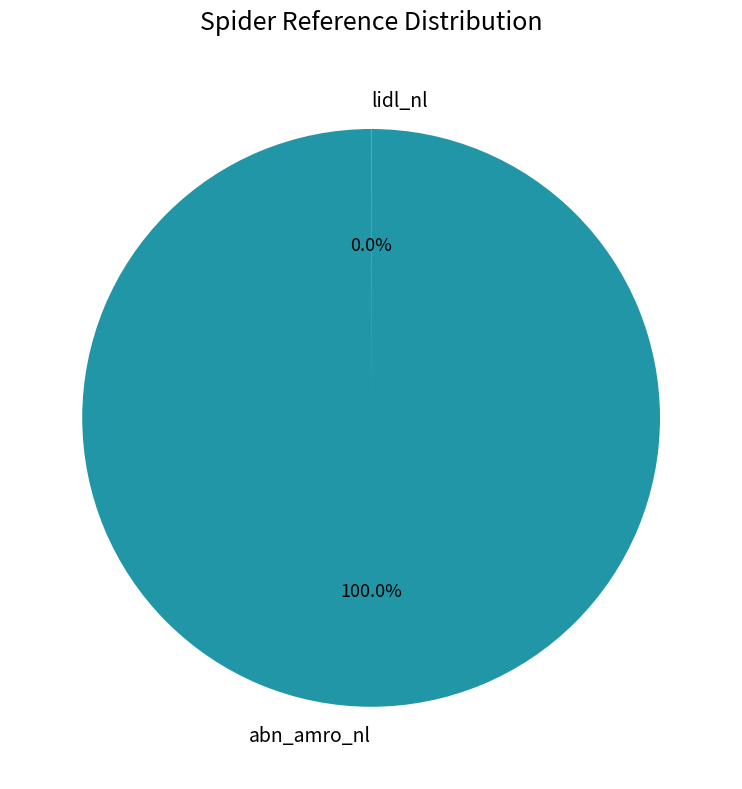

Which slice is the largest?

abn_amro_nl